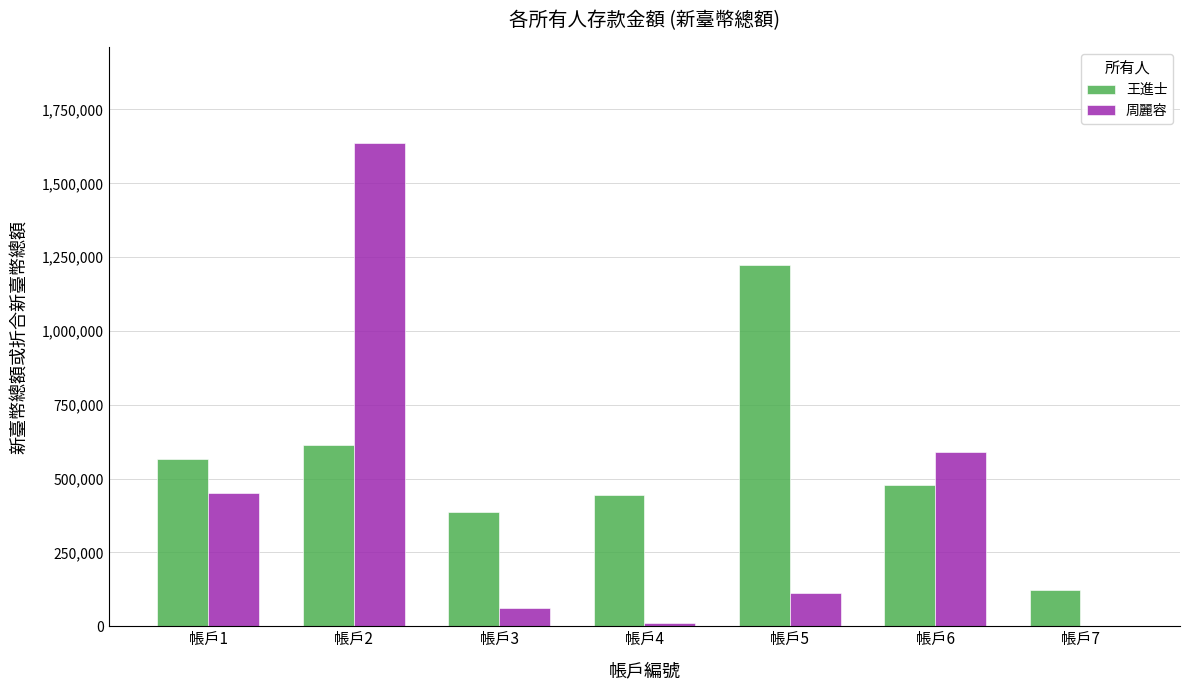

Is the value of 王進士 at 帳戶3 greater than the value of 周麗容 at 帳戶7?

Yes